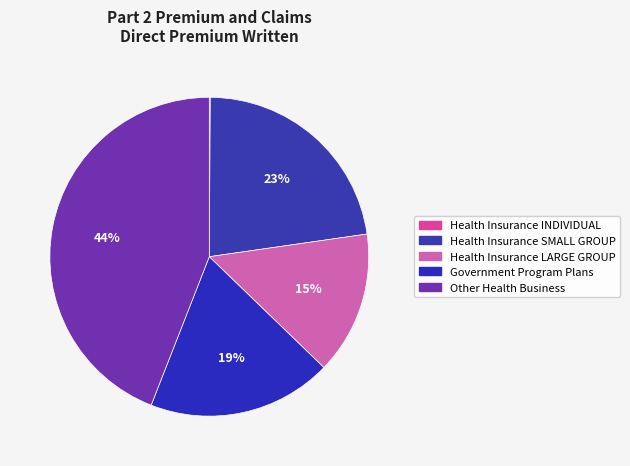

How many slices are in this pie chart?

5